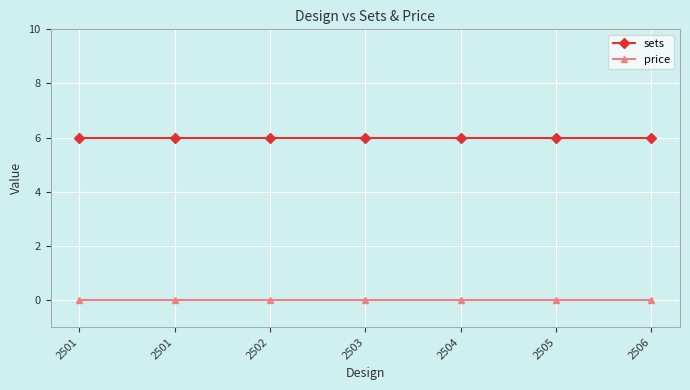

What is the maximum value shown in the chart?

6